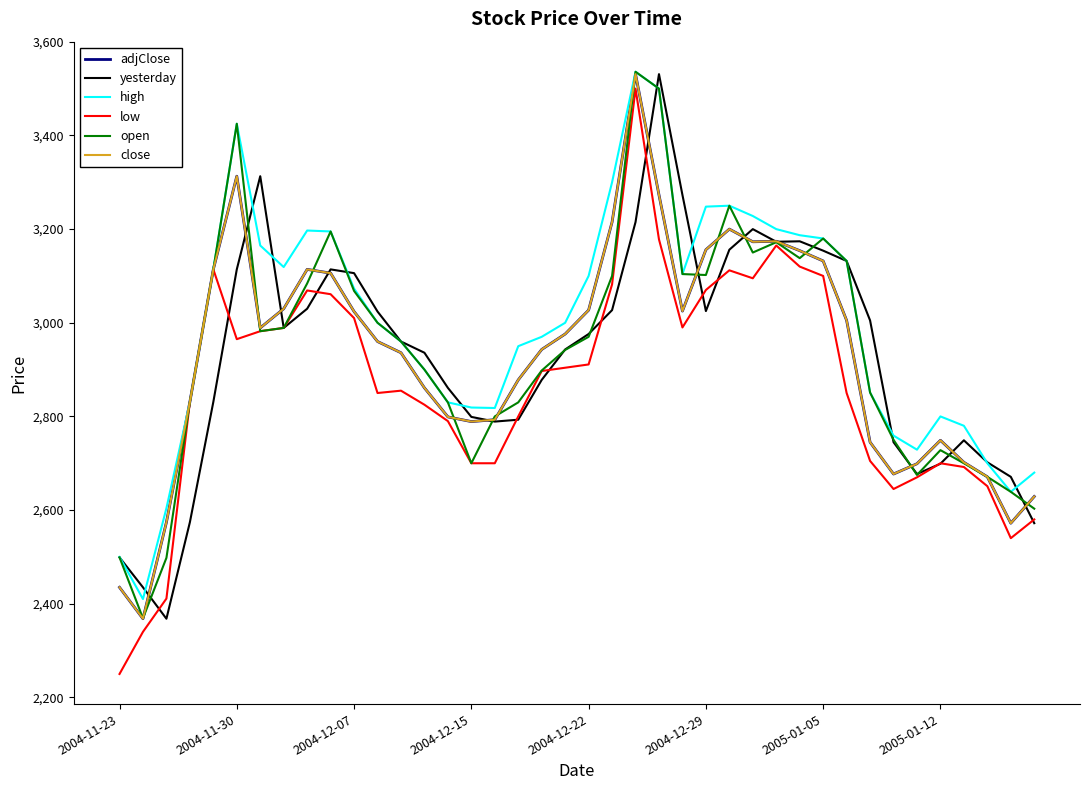

True or false: open and close intersect in this chart.

True